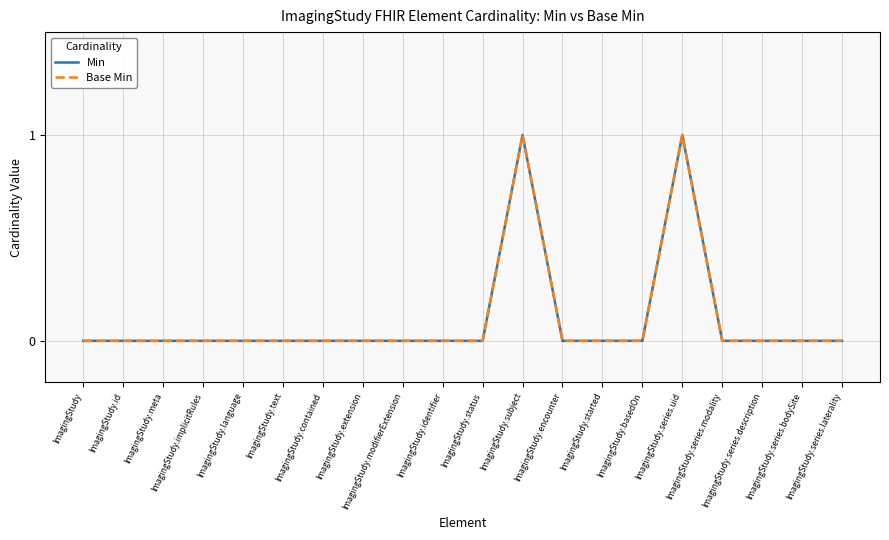

Does the chart have visible grid lines?

Yes